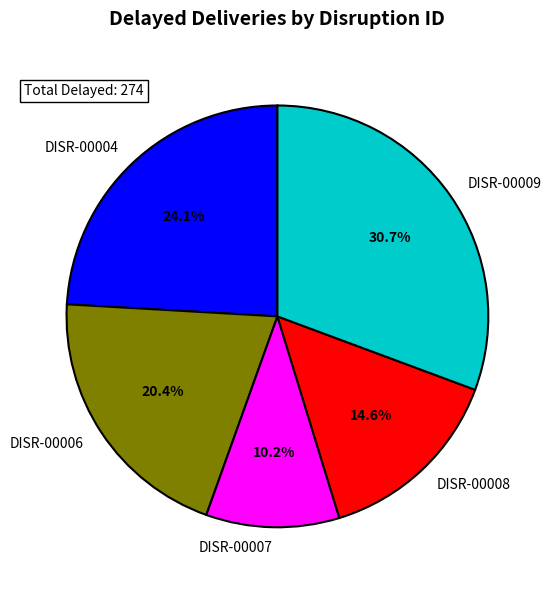

Is it true that DISR-00008 is 15% of the pie?

True